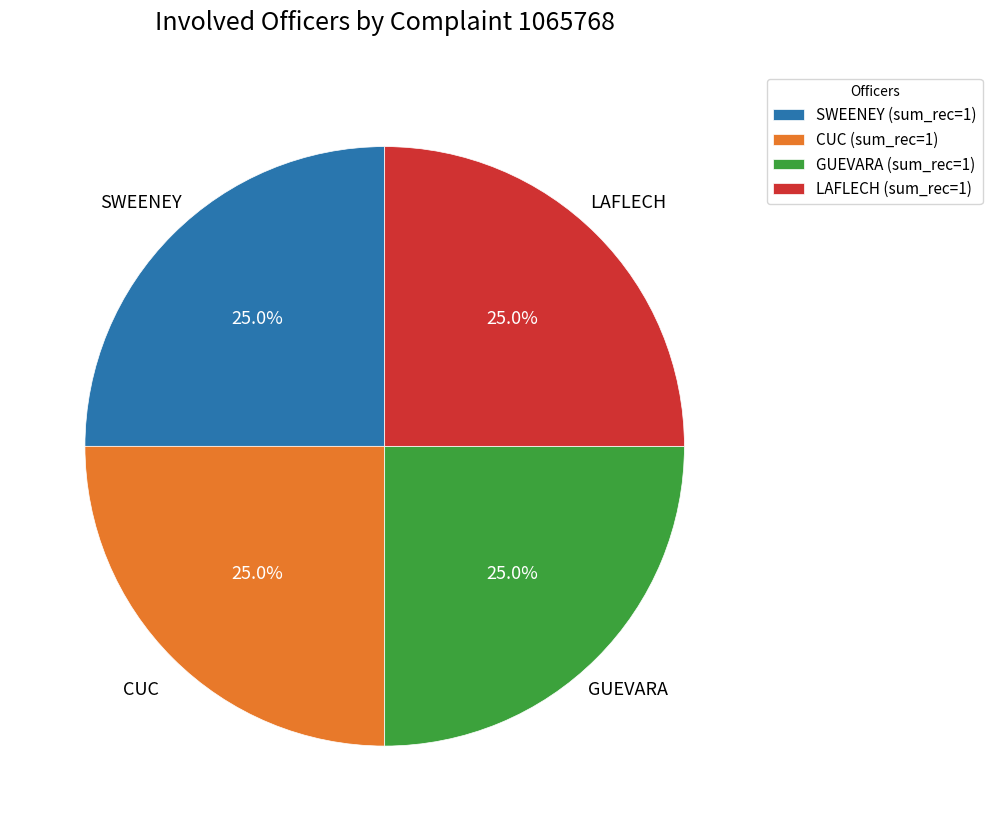

Approximately how many times larger is the value at LAFLECH (sum_rec=1) compared to SWEENEY (sum_rec=1)?

1.0